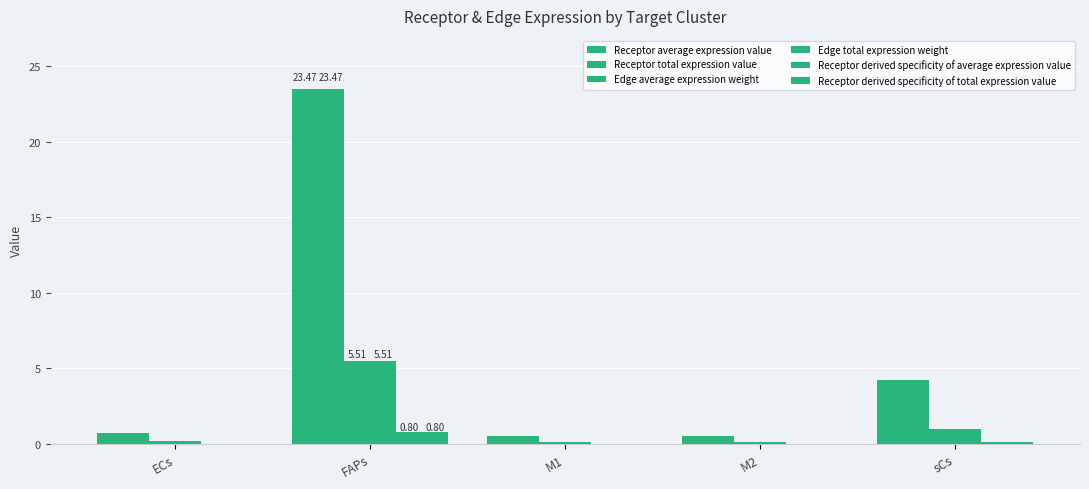

Does the chart contain stacked bars?

No